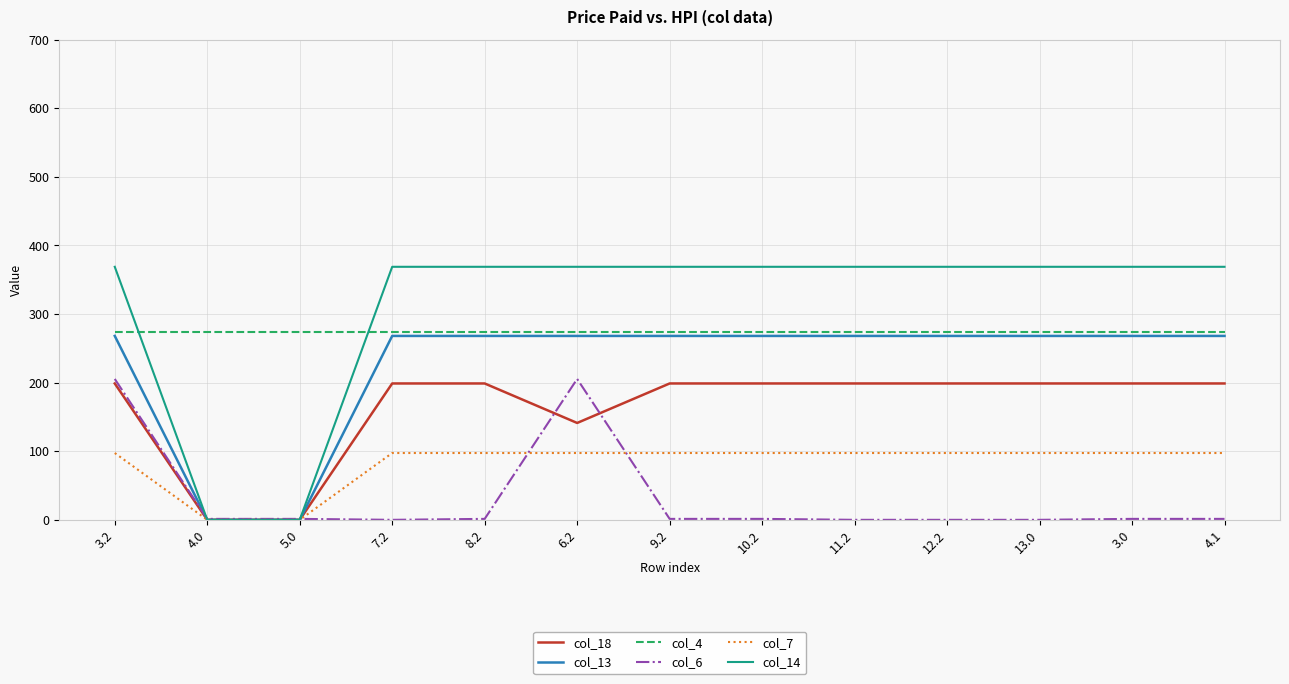

Which series has the widest spread of values?

col_14